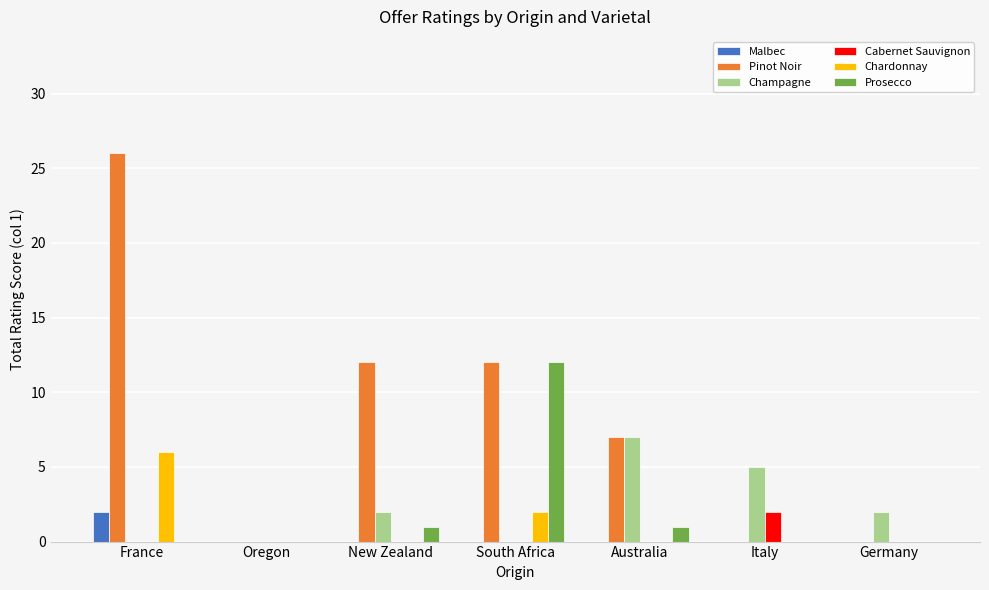

The Chardonnay series shows -2 at Germany. True or false?

False